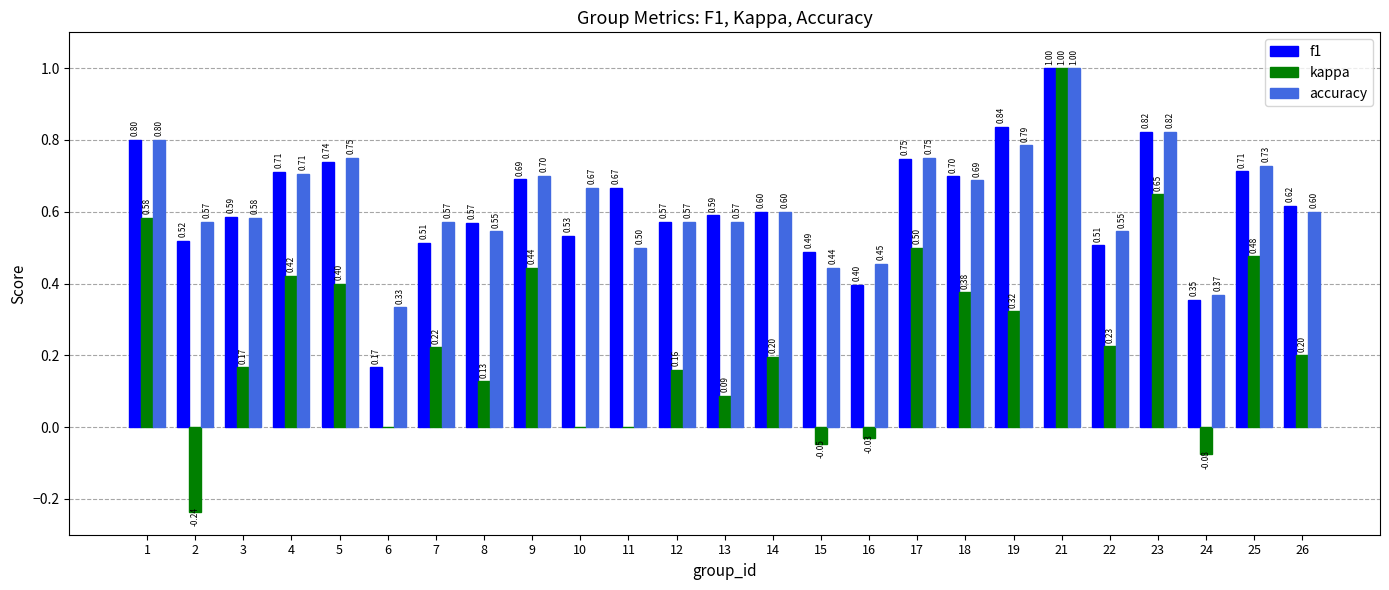

What is the sum of all f1 values?

15.4